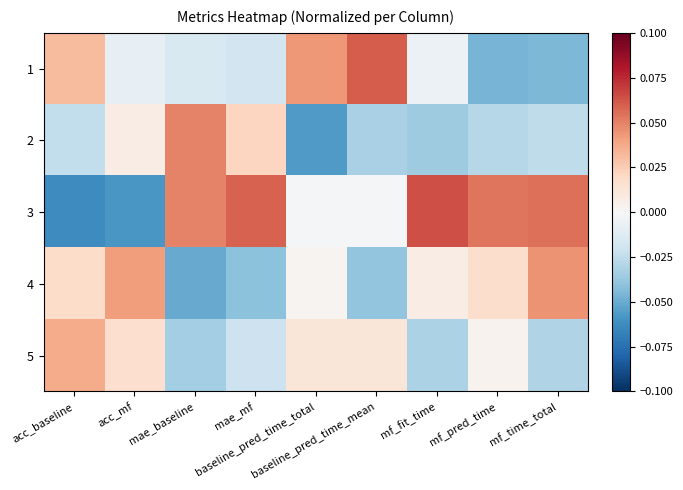

Count the number of data series in this chart.

5